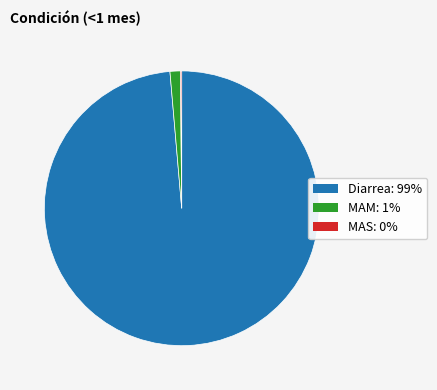

Is there any slice that represents more than half of the pie?

Yes